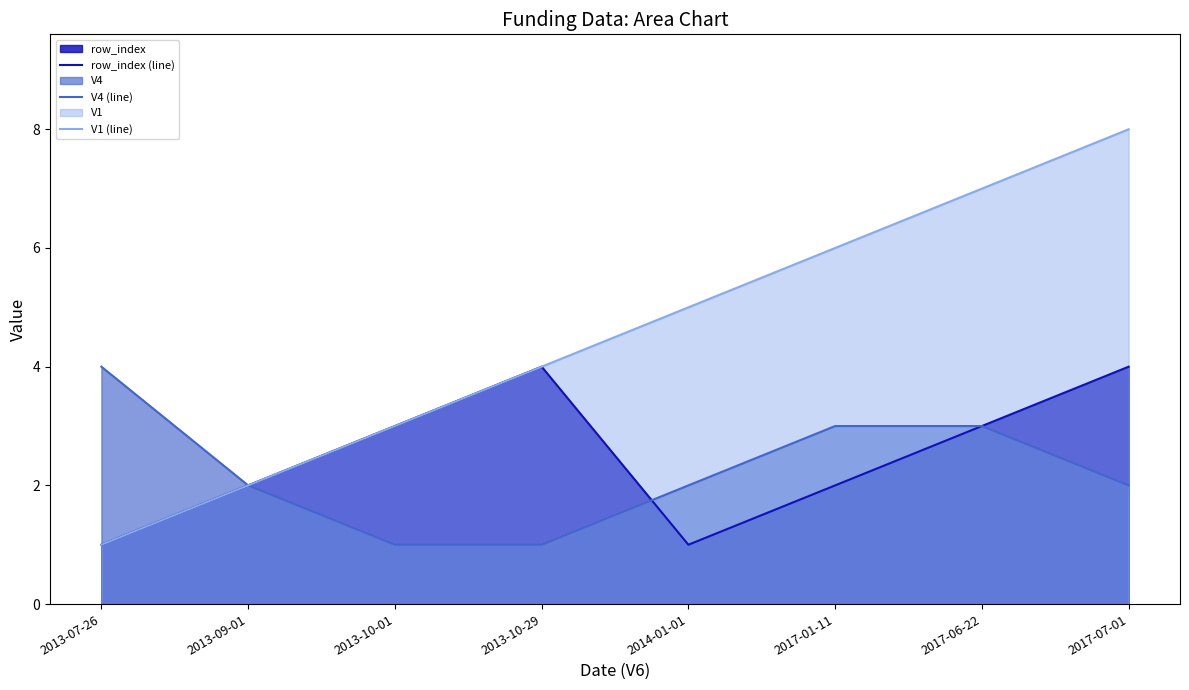

Which category has the highest value across all series?

2017-07-01